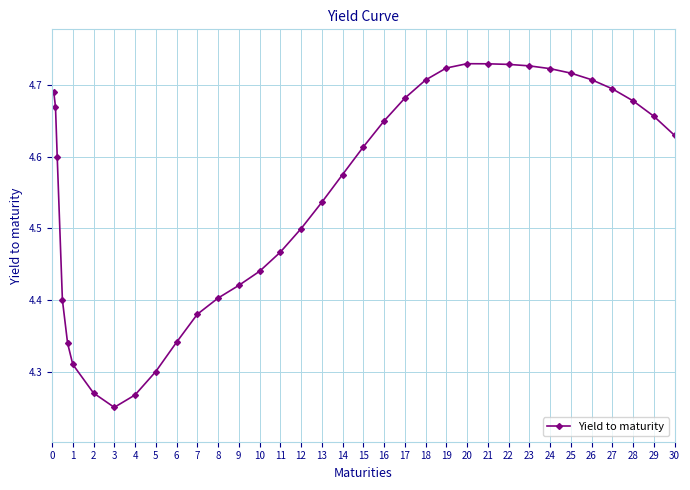

Count the values in the range 4 to 5.

35